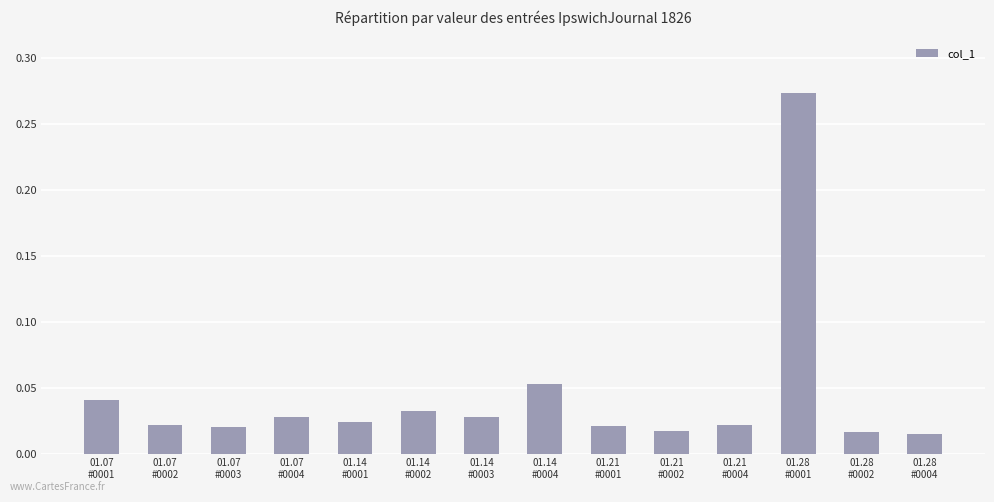

What is the label of the 2nd bar from the left?

01.07
#0002